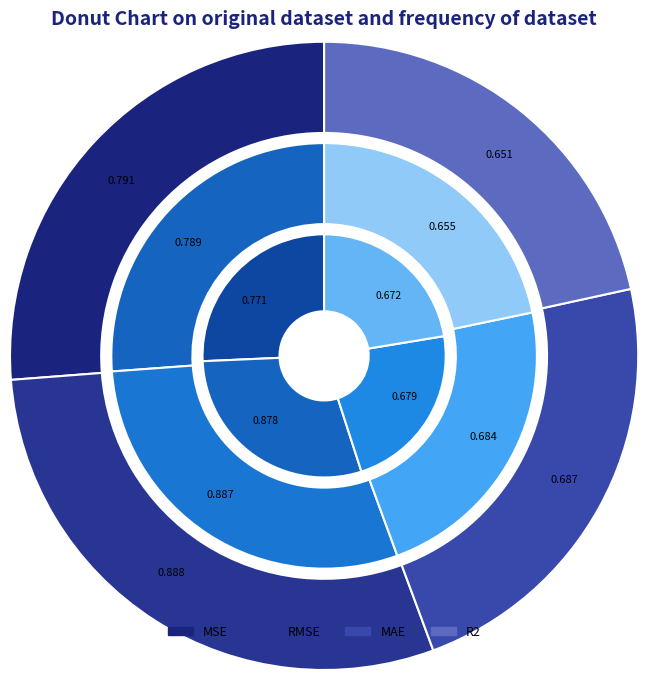

To the nearest percent, what percentage of the pie is MAE?

23%